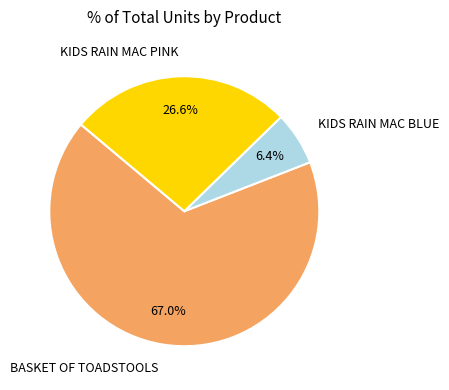

Which slice is the smallest?

KIDS RAIN MAC BLUE